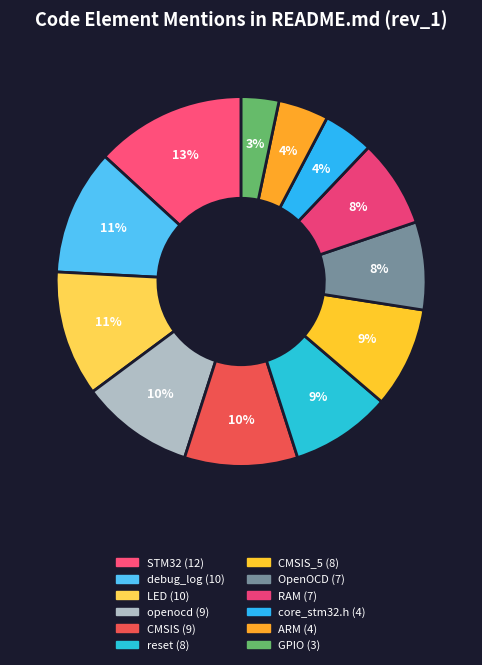

How many slices are in this pie chart?

12